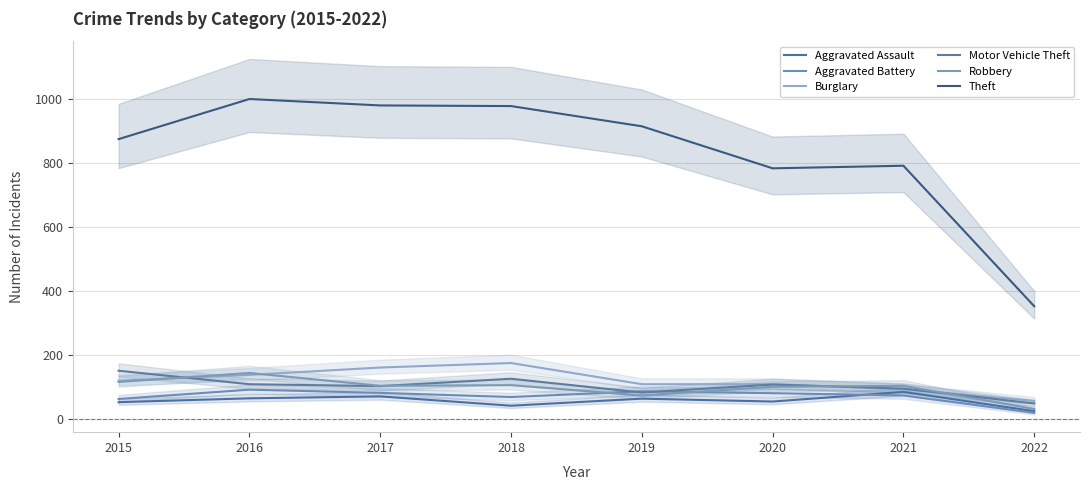

Rank the series at 2015 from highest to lowest value.

Theft, Motor Vehicle Theft, Burglary, Robbery, Aggravated Battery, Aggravated Assault